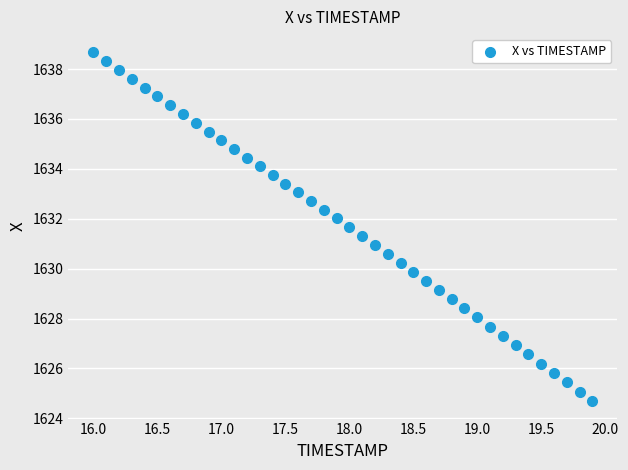

What is the range of X values (max minus min)?

3.9